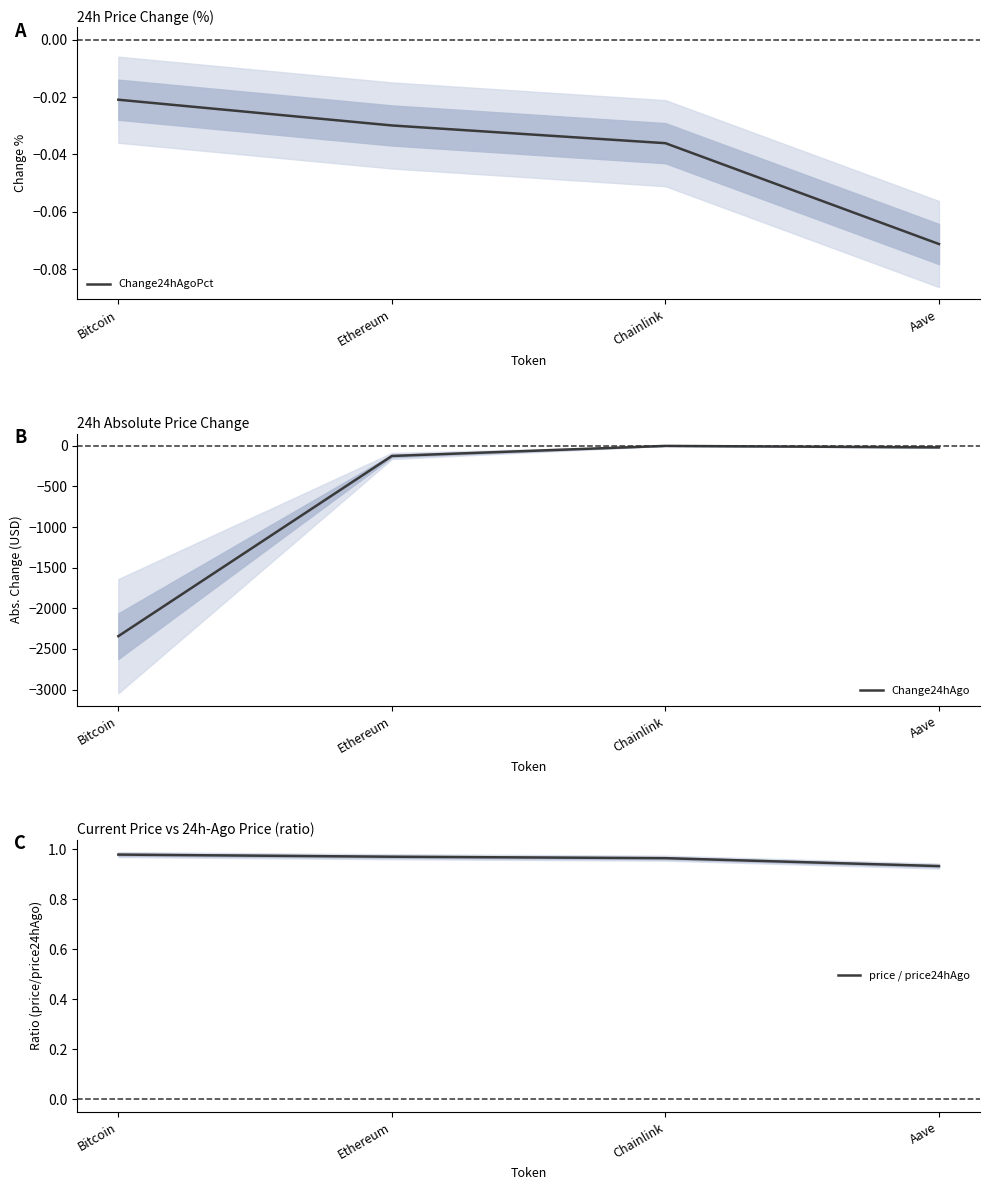

Count the price / price24hAgo values in the range 0 to 1.

4